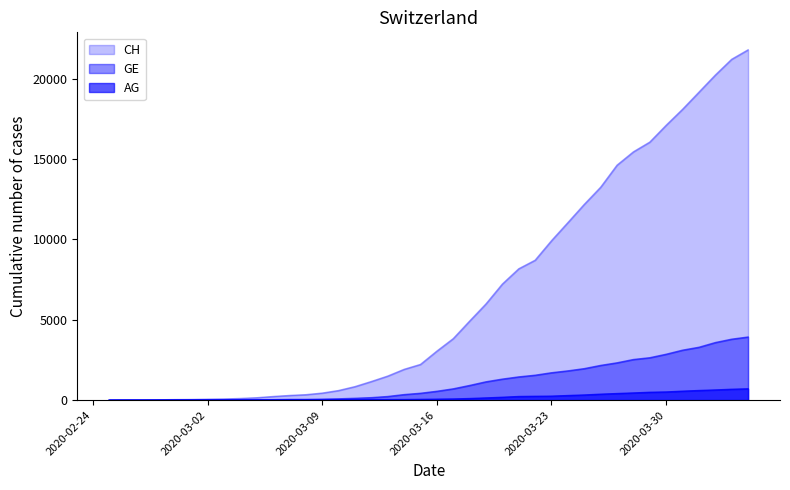

True or false: AG and GE intersect in this chart.

False